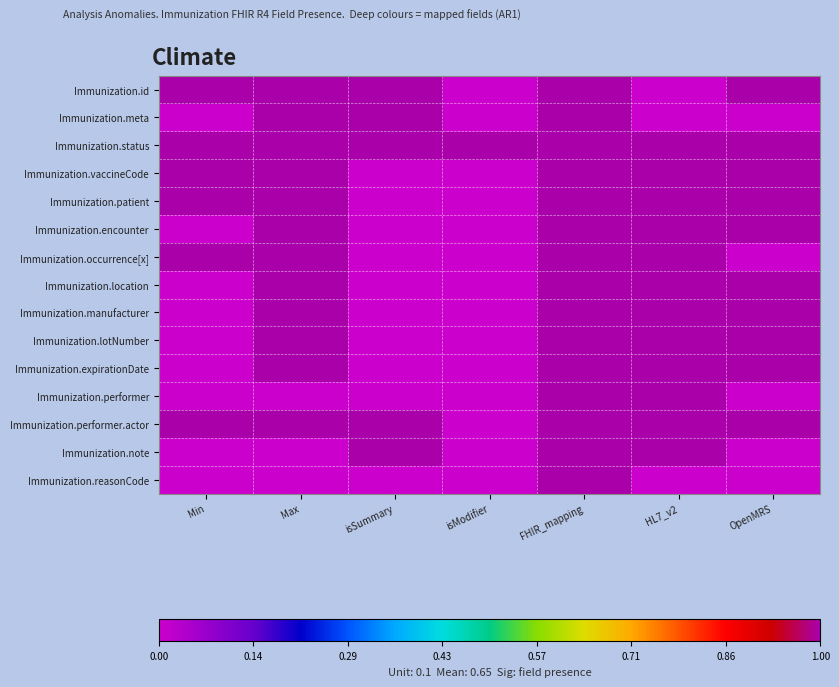

How many categories are shown in the chart?

7